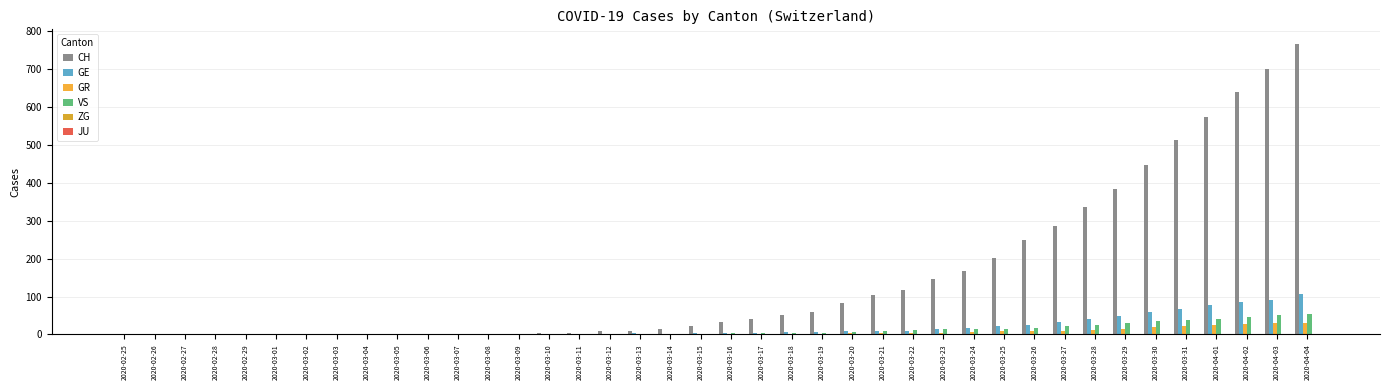

How many data points does each series have?

40